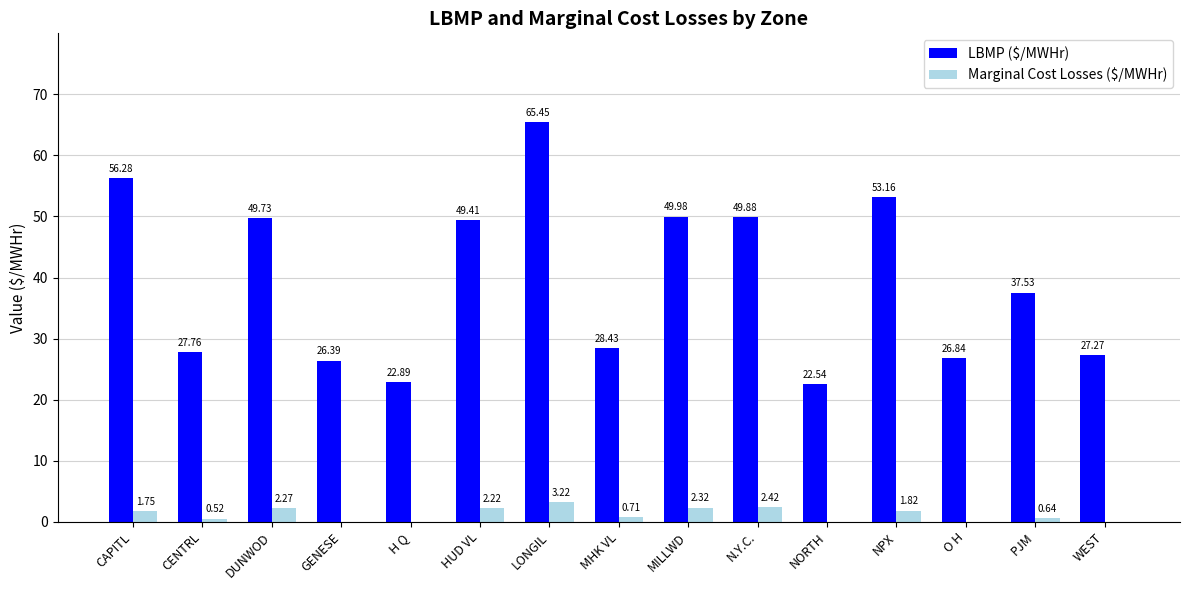

What is the total value across all series at NPX?

55.0